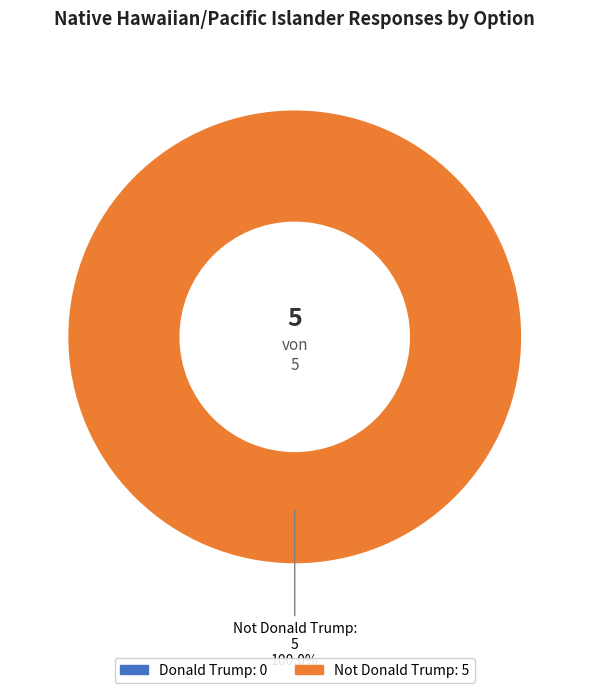

Is there any slice that represents more than half of the pie?

Yes